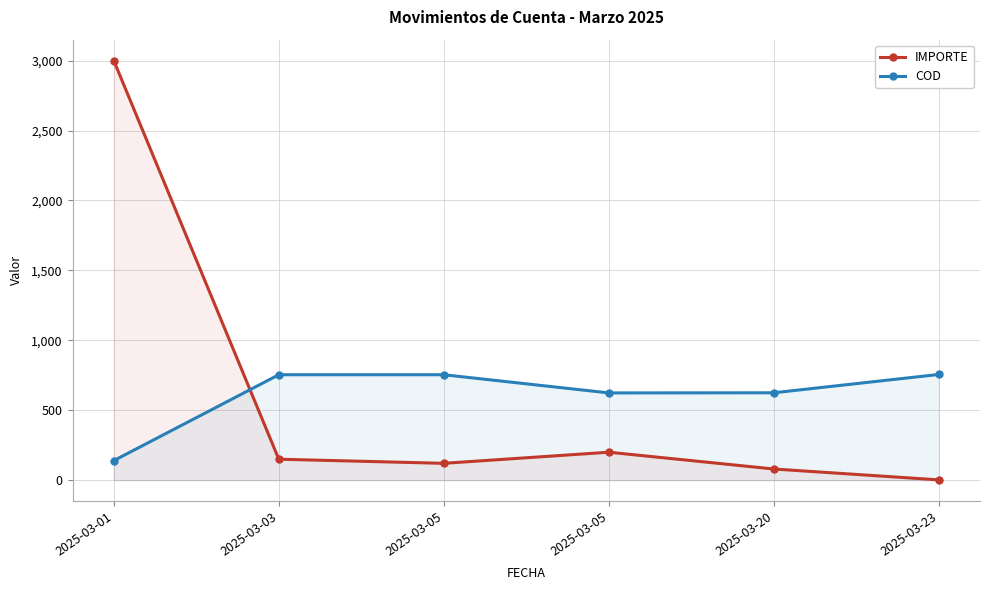

What is the sum of the IMPORTE values at 2025-03-05 and 2025-03-23?

122.7